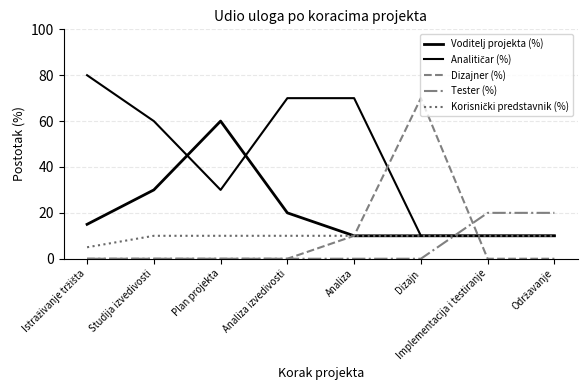

How many lines are shown in the chart?

5